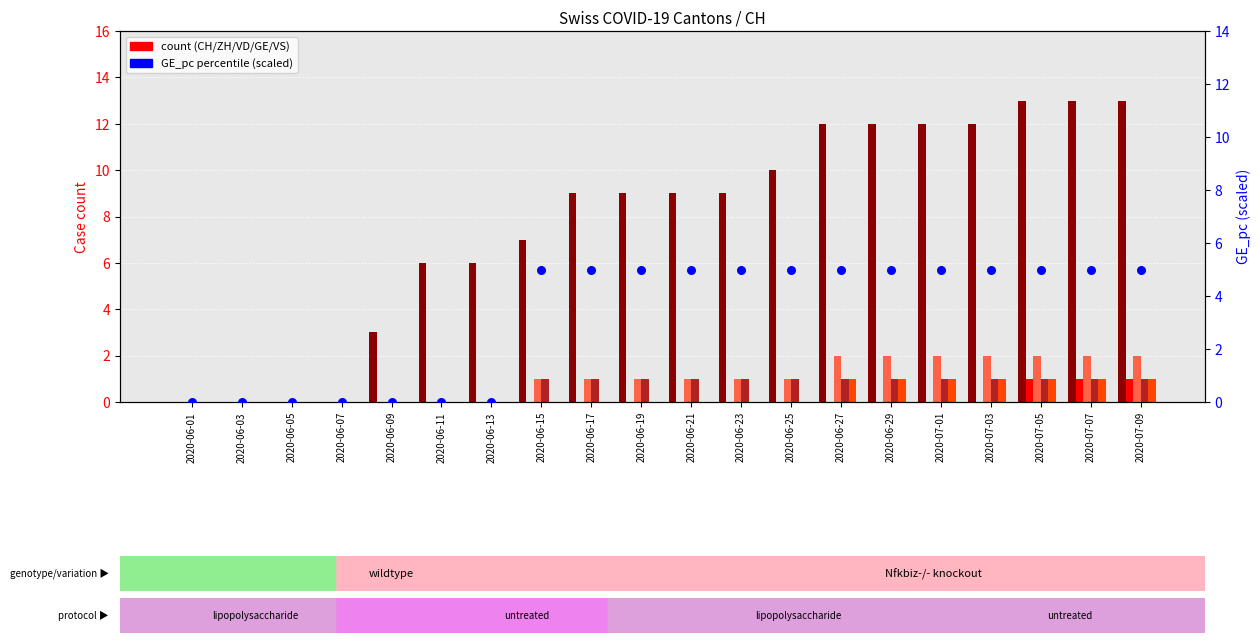

Which series contains the highest Y value?

CH